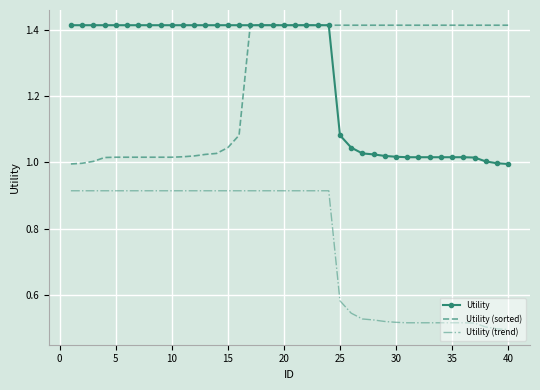

True or false: Utility and Utility (trend) cross at least once.

False